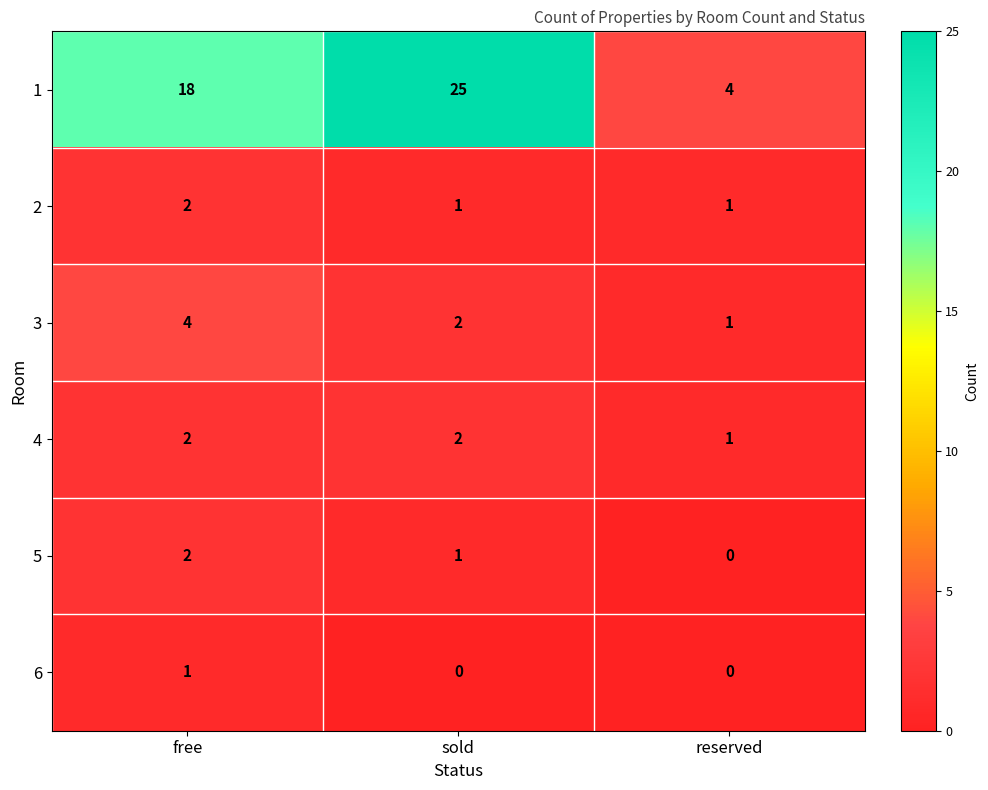

Count the 2 values in the range 1 to 2.

3